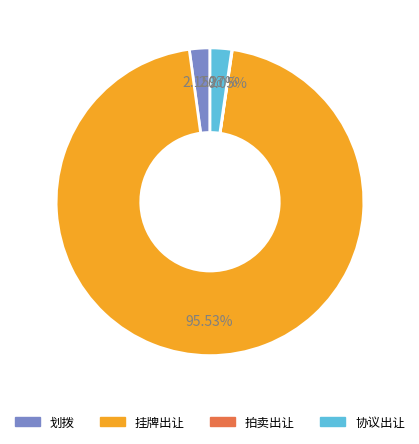

Which has a higher value, 划拨 or 挂牌出让?

挂牌出让